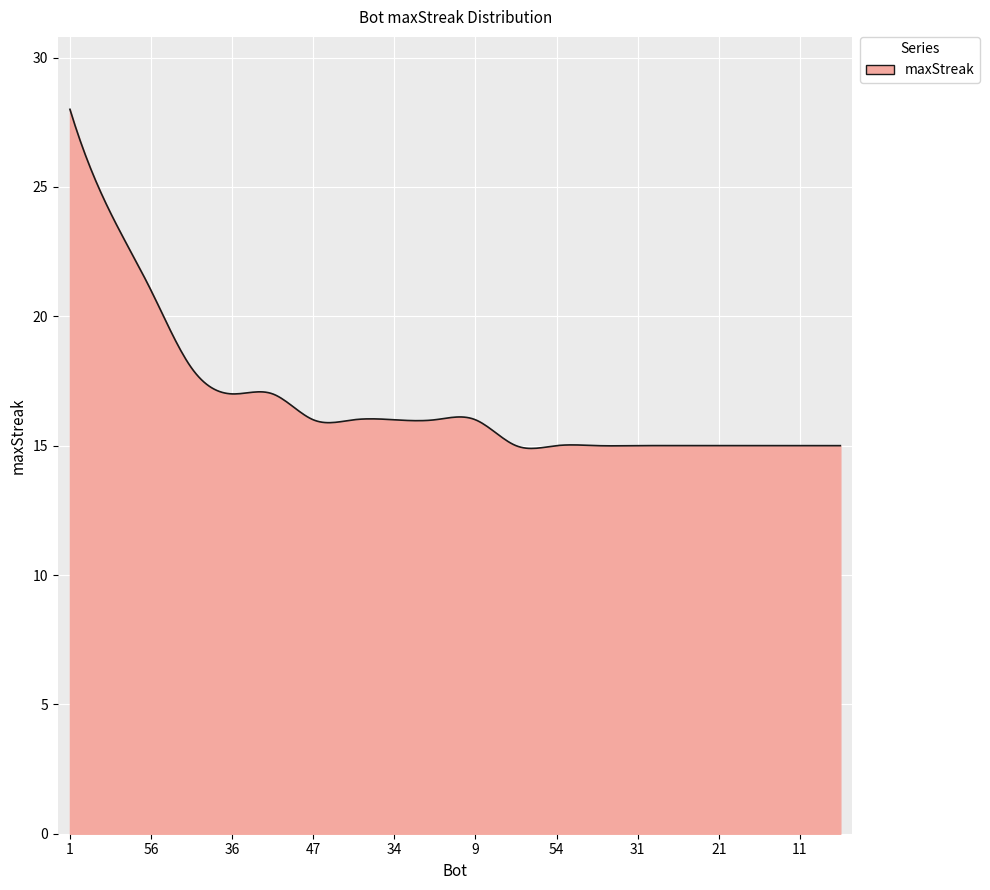

Does the chart display data point markers on the line(s)?

No